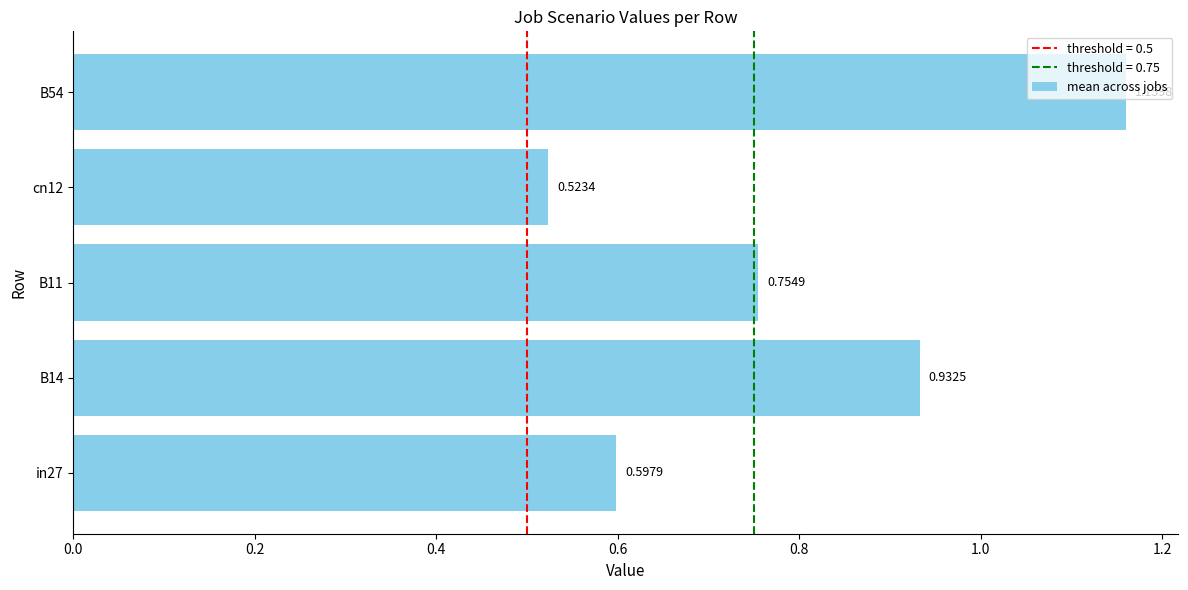

Rank the categories by value from lowest to highest.

cn12, in27, B11, B14, B54